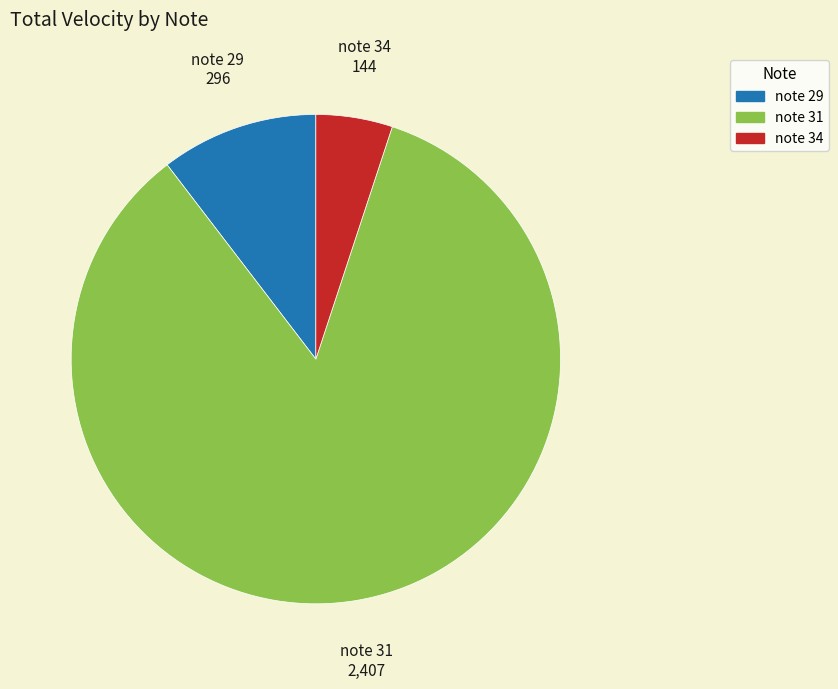

Does any single category account for the majority?

Yes